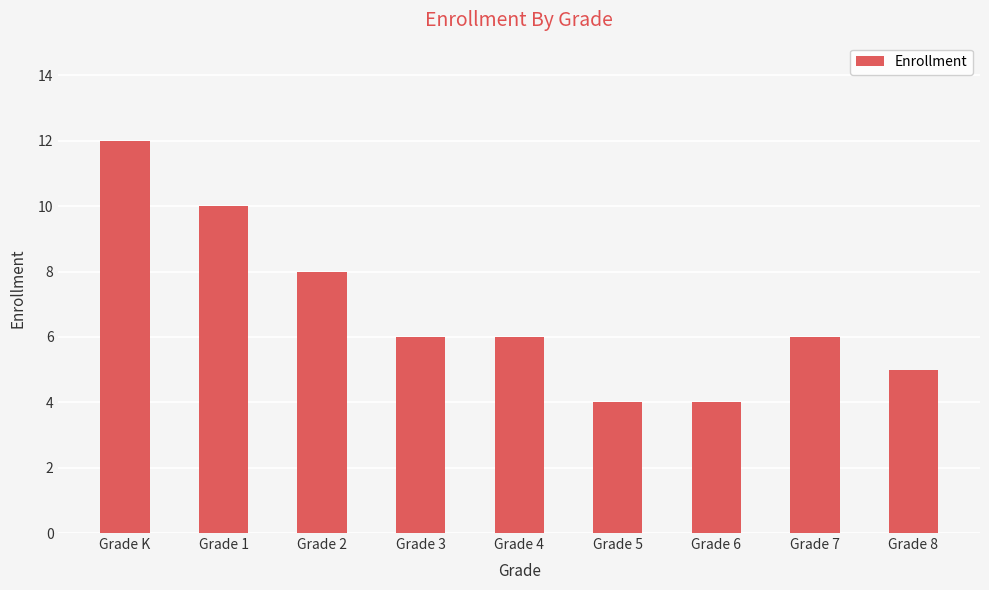

What is the change in value from Grade K to Grade 1?

-2